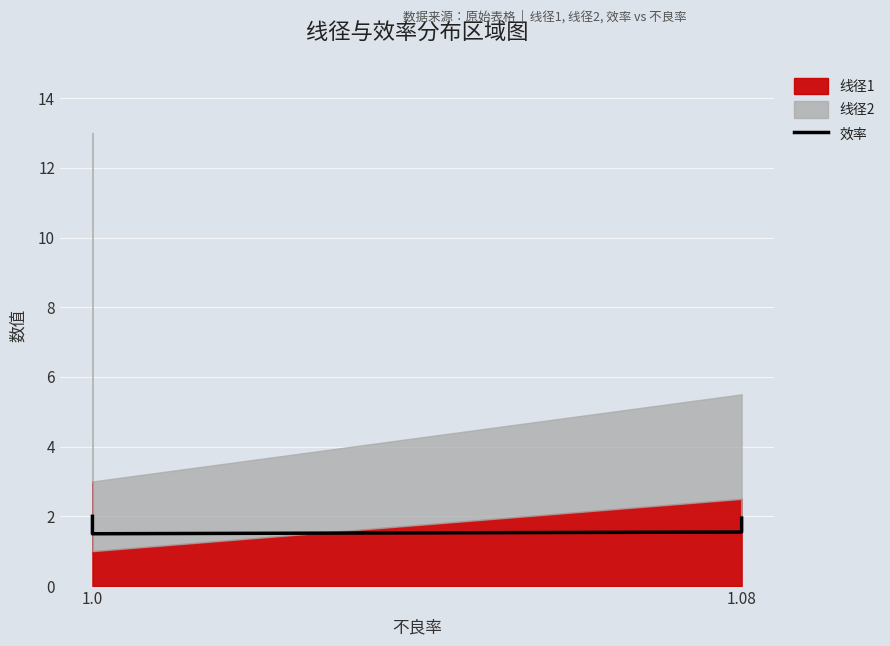

At which category does the chart reach its peak across all series?

1.0